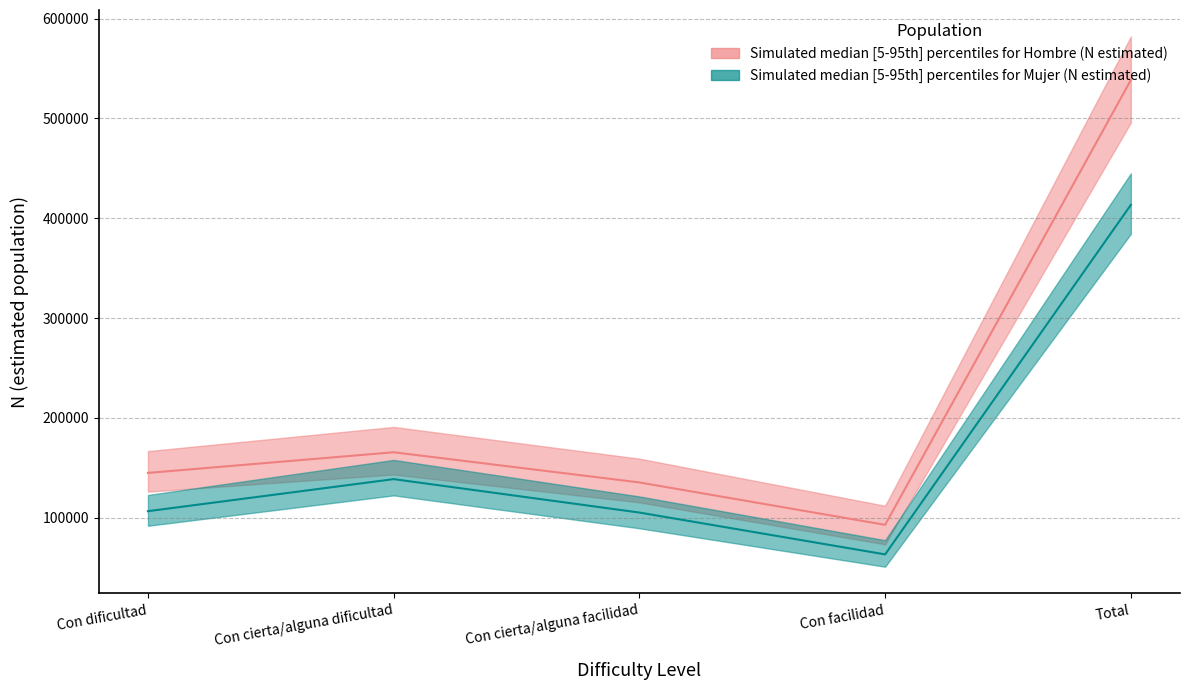

At which category does Hombre_N_estimada reach its first local peak?

Con cierta/alguna dificultad